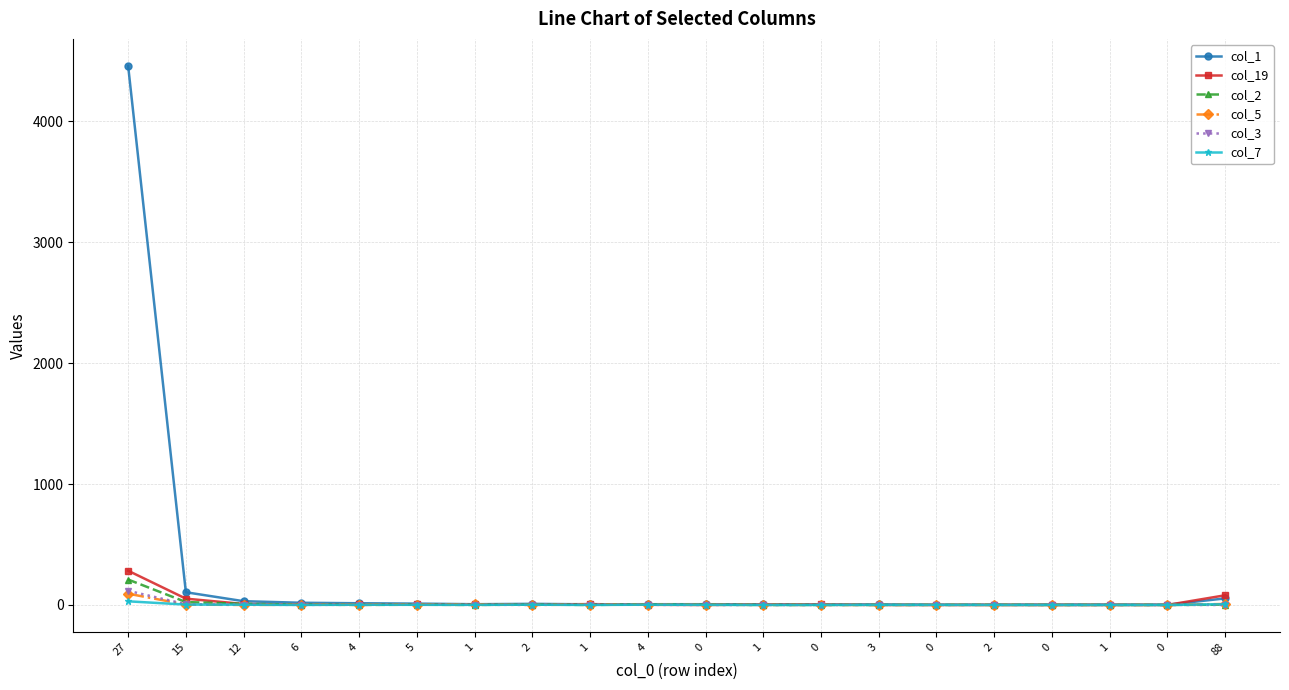

At which category does the chart reach its peak across all series?

27